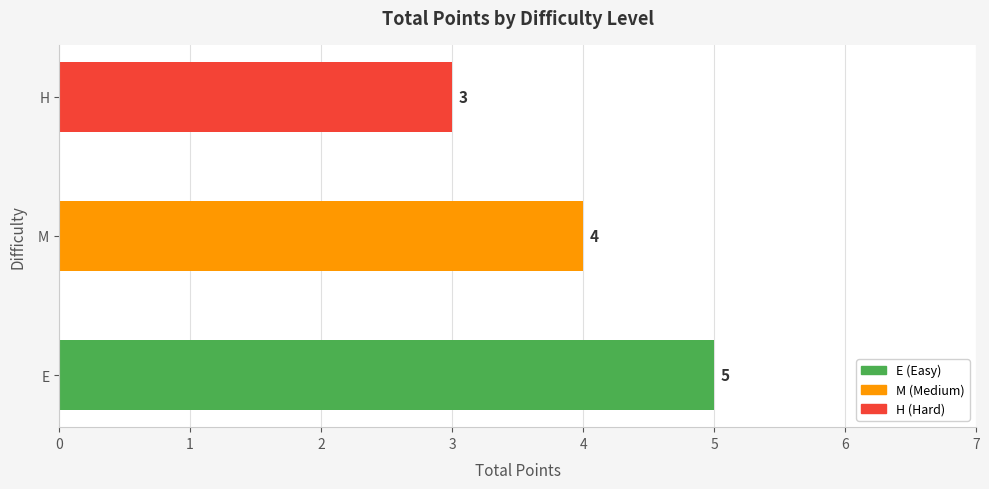

Rank the categories by value from highest to lowest.

E, M, H